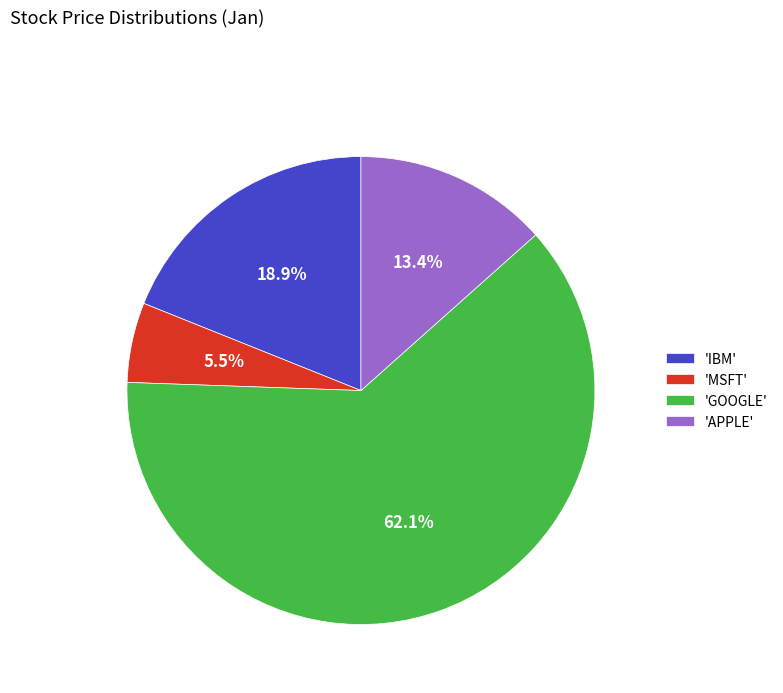

Rank the categories by value from highest to lowest.

'GOOGLE', 'IBM', 'APPLE', 'MSFT'